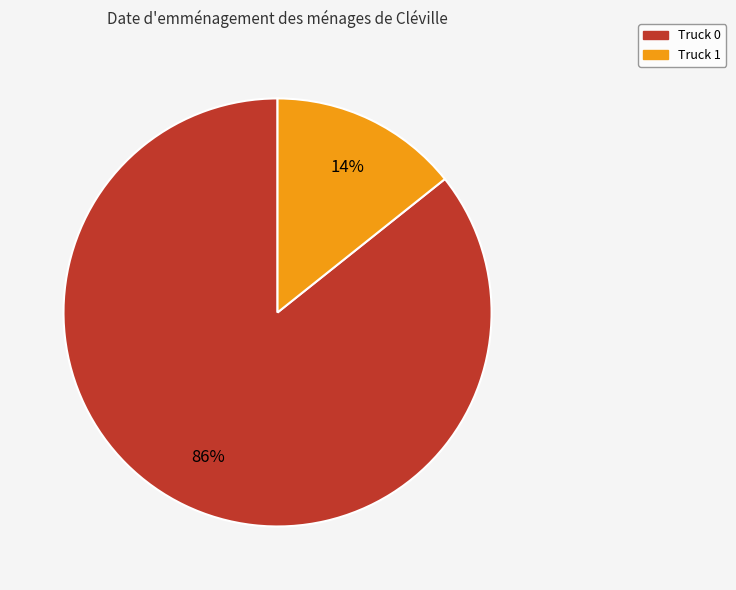

Is it true that Truck 1 is 14% of the pie?

True